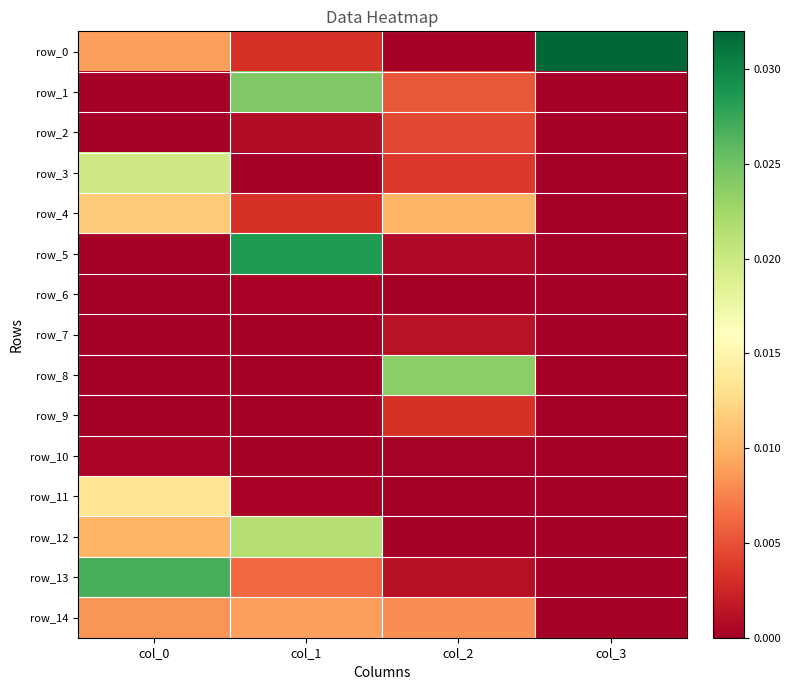

Which series has the largest total across all categories?

row_0